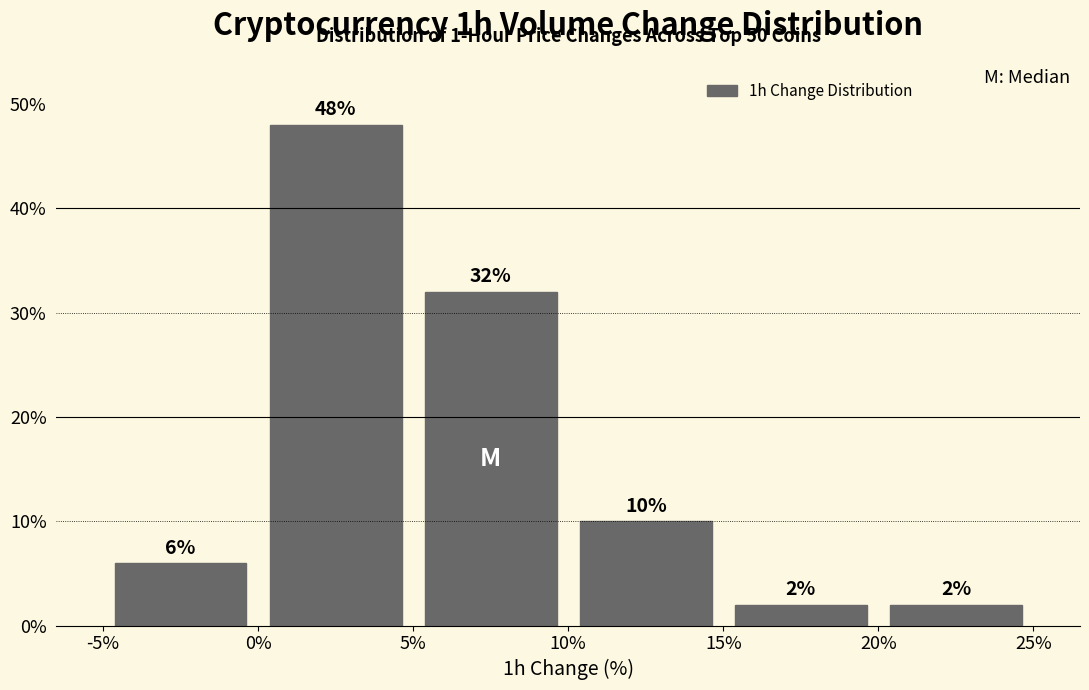

Reading left to right, list every bar in this chart as the range it spans on the x-axis followed by its height.

-5% to 0%: 6
0% to 5%: 48
5% to 10%: 32
10% to 15%: 10
15% to 20%: 2
20% to 25%: 2